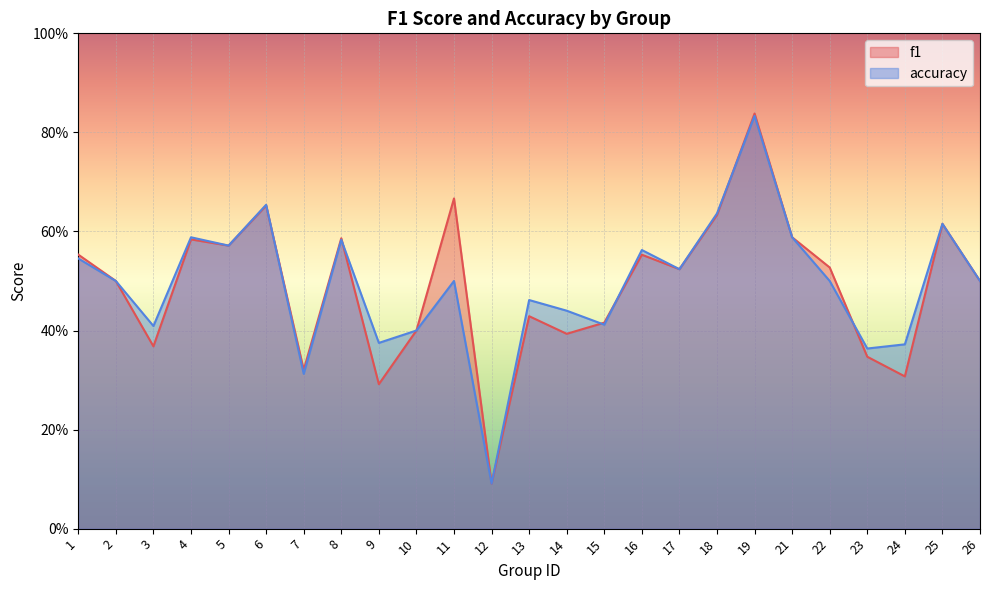

At which label does accuracy reach its peak?

19